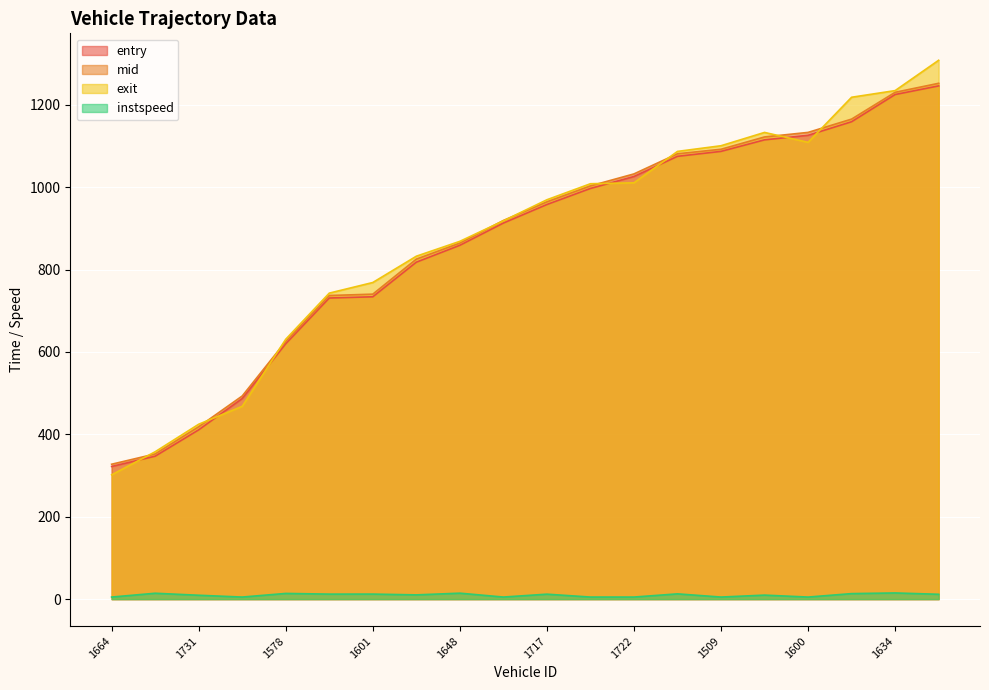

What is the minimum value for mid?

327.5